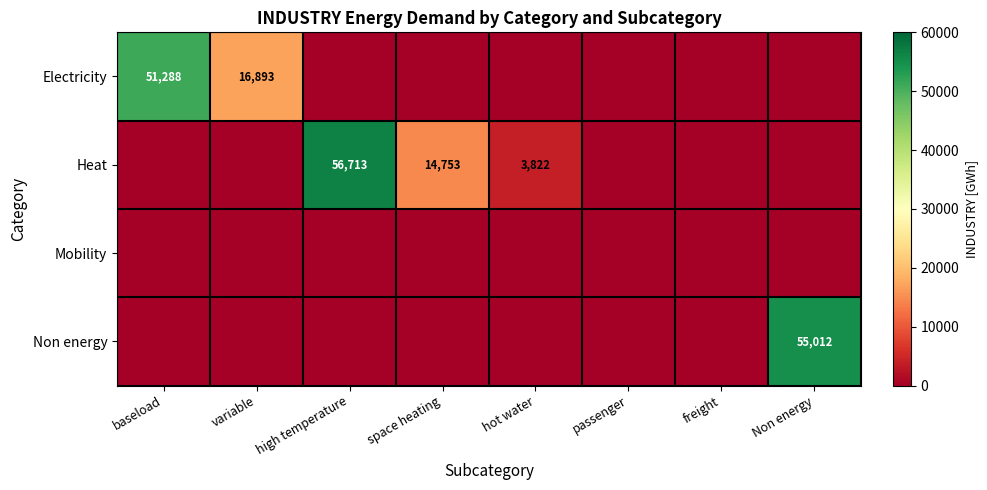

What is the maximum value shown in the chart?

56713.3